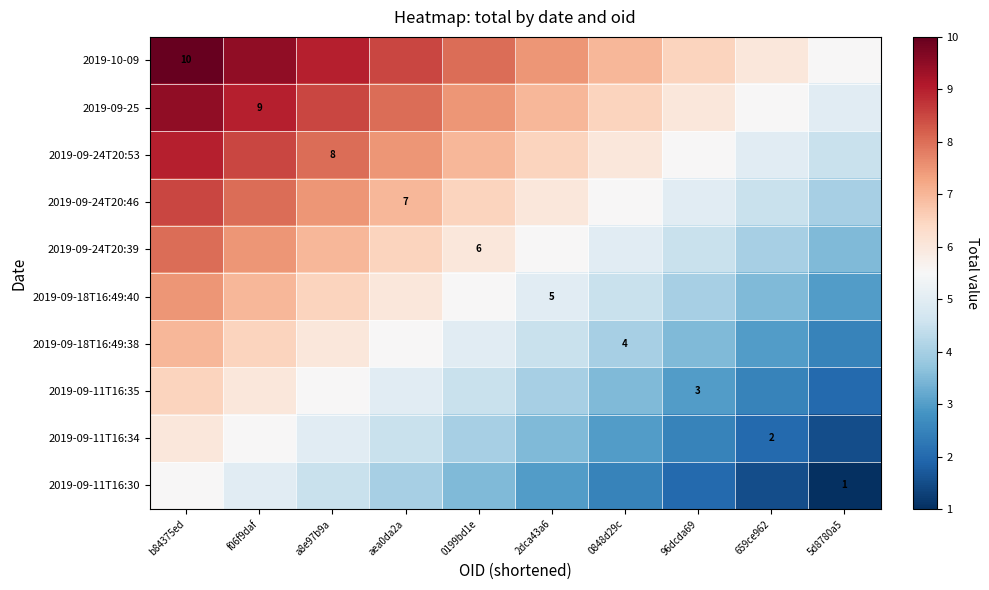

At how many categories does at least one series exceed 2?

10